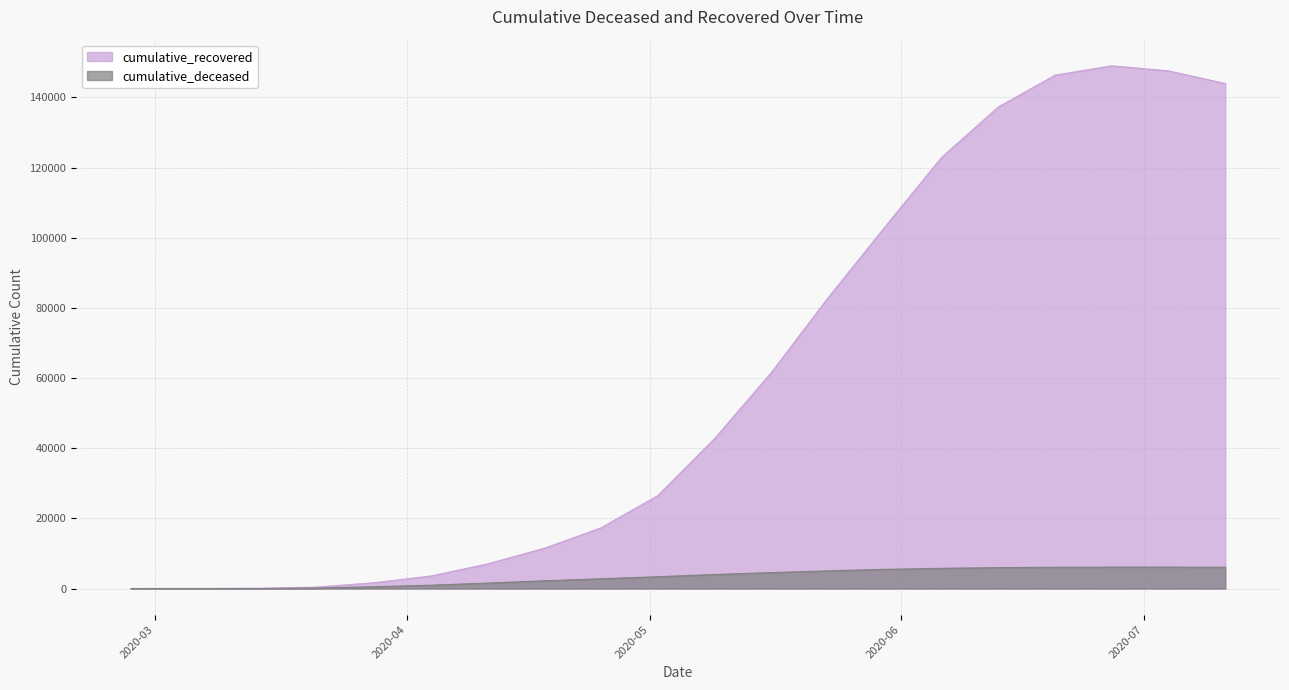

True or false: cumulative_deceased and cumulative_recovered cross at least once.

False